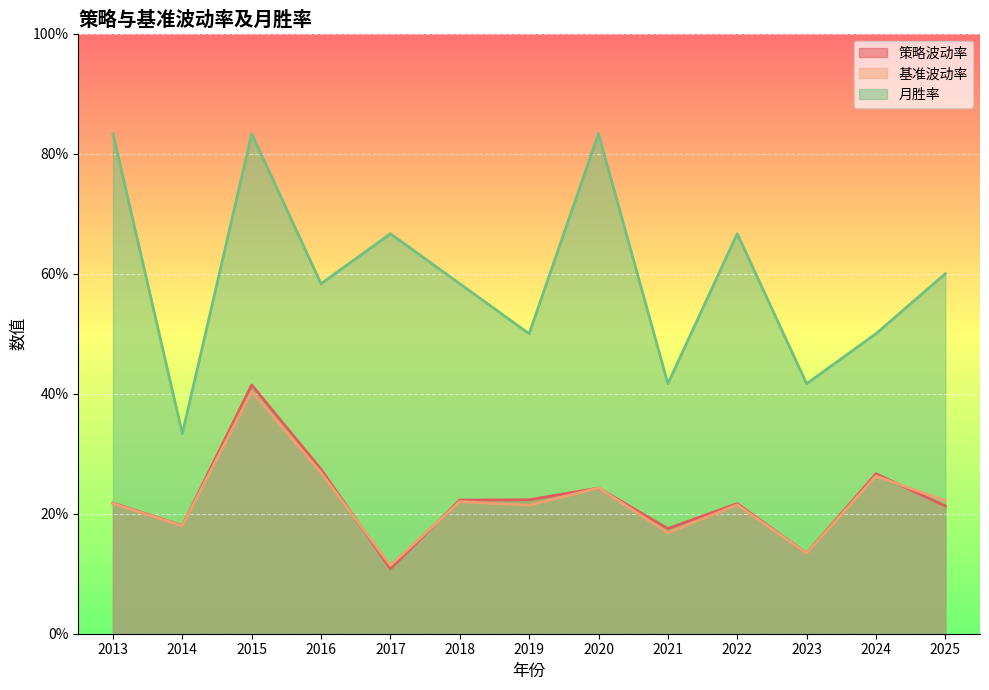

Reading left to right, extract all data points from this chart.

策略波动率: 2013=0.2	2014=0.2	2015=0.4	2016=0.3	2017=0.1	2018=0.2	2019=0.2	2020=0.2	2021=0.2	2022=0.2	2023=0.1	2024=0.3	2025=0.2
基准波动率: 2013=0.2	2014=0.2	2015=0.4	2016=0.3	2017=0.1	2018=0.2	2019=0.2	2020=0.2	2021=0.2	2022=0.2	2023=0.1	2024=0.3	2025=0.2
月胜率: 2013=0.8	2014=0.3	2015=0.8	2016=0.6	2017=0.7	2018=0.6	2019=0.5	2020=0.8	2021=0.4	2022=0.7	2023=0.4	2024=0.5	2025=0.6